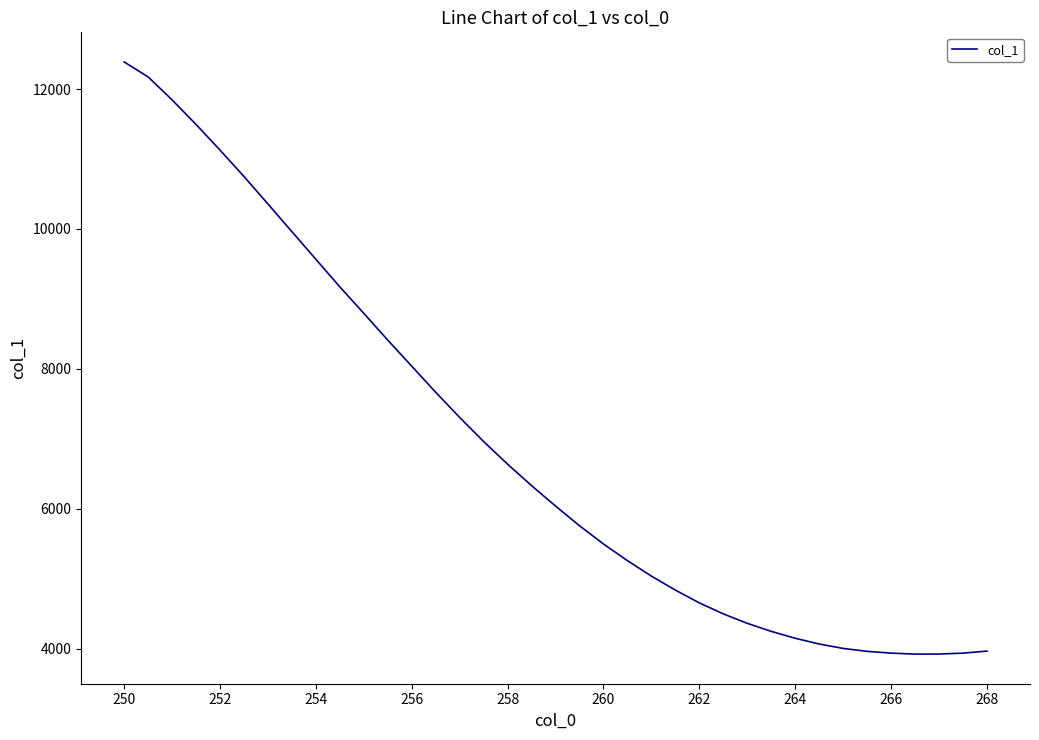

What is the smallest value displayed?

3922.9